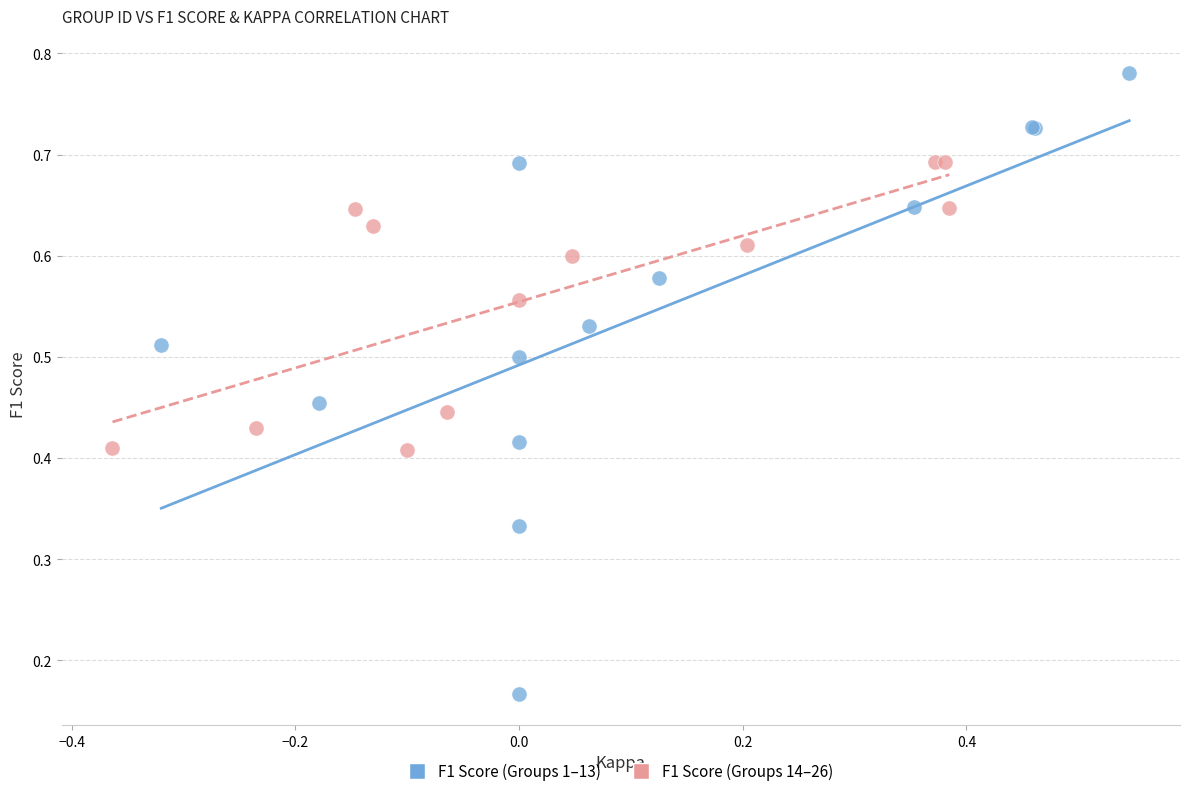

Which series reaches the maximum Y coordinate?

F1 Score (Groups 1–13)